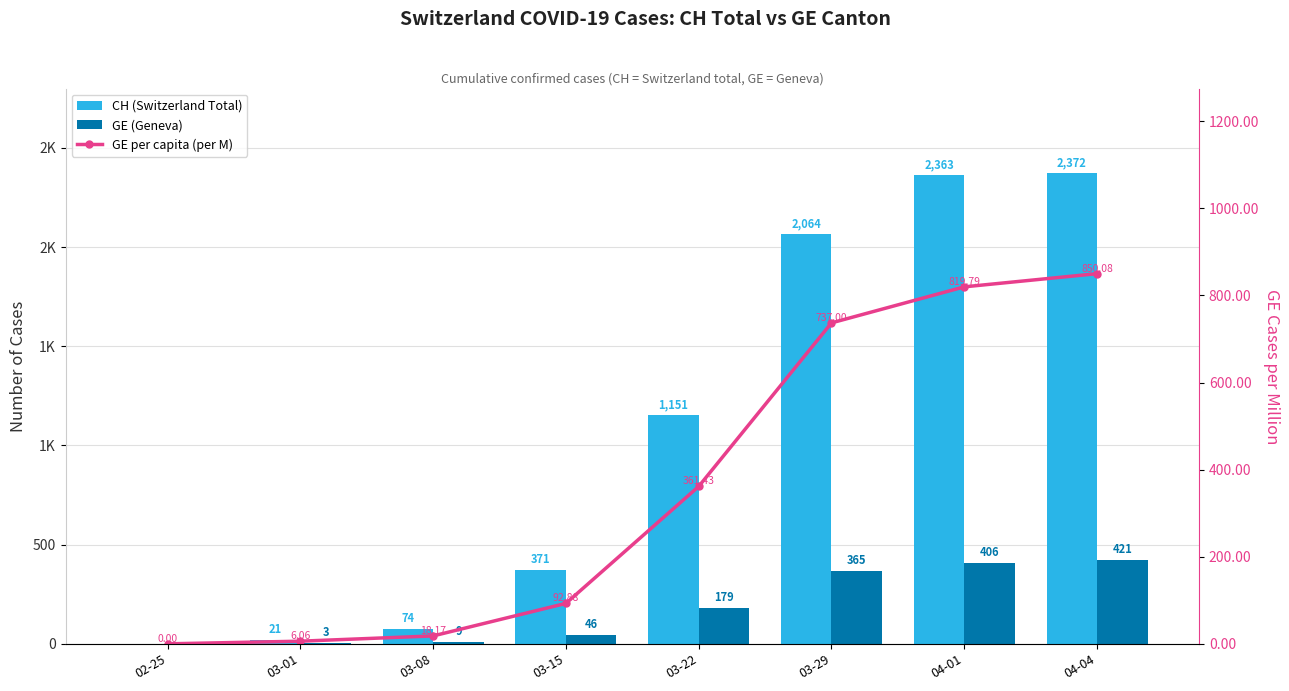

What is the total value across all series at 03-01?

30.1